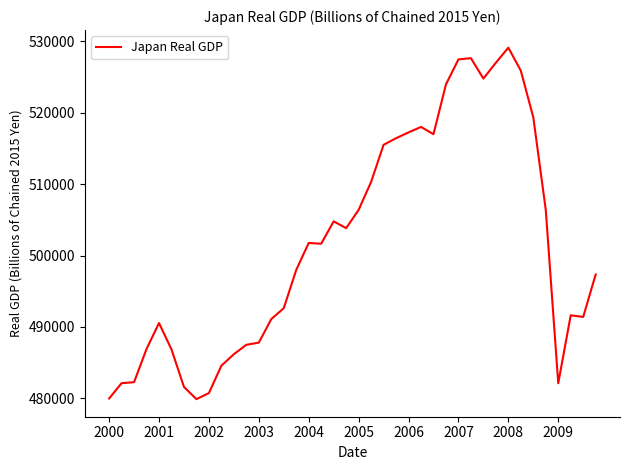

What is the minimum value shown in the chart?

479886.5